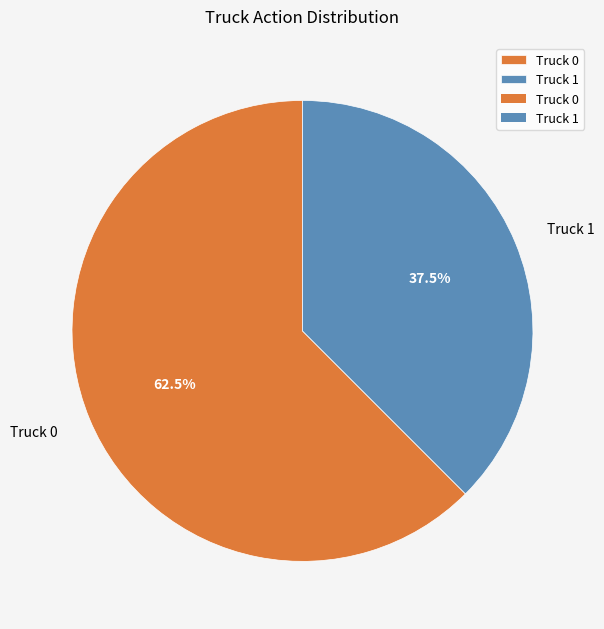

Is there a majority slice in this chart?

Yes